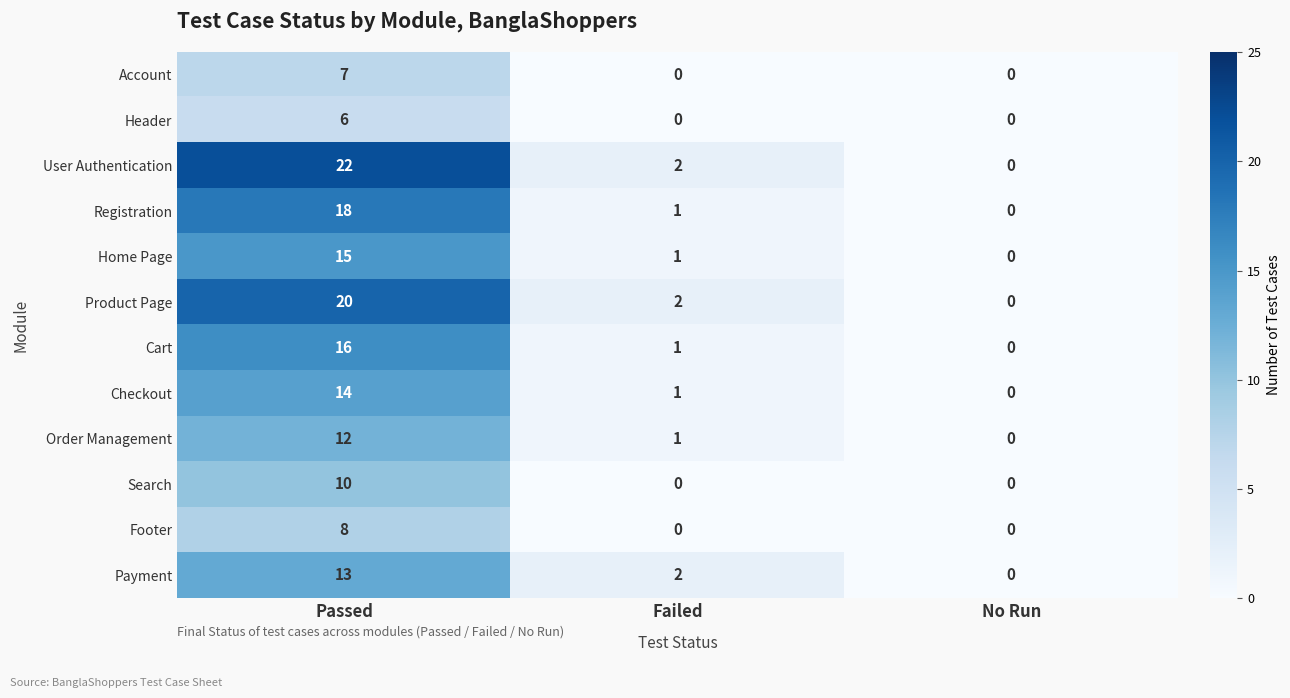

What is the maximum value for Order Management?

12